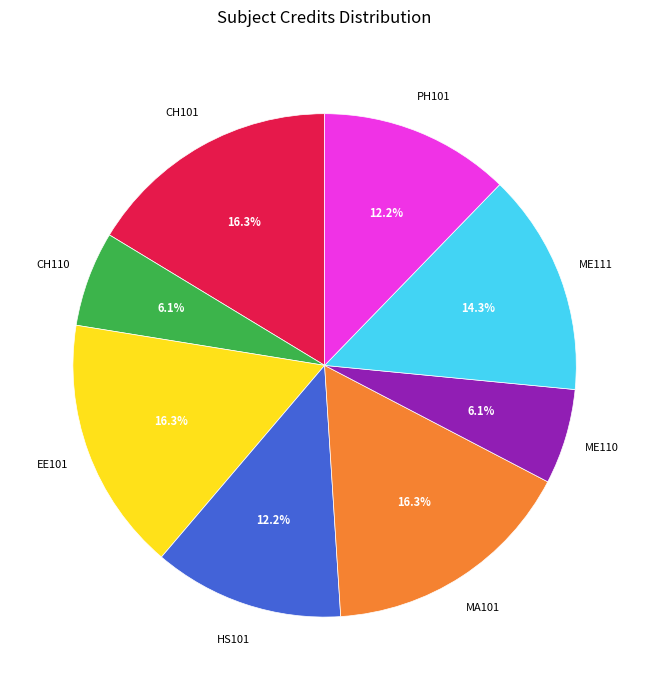

Is there any slice that represents more than half of the pie?

No